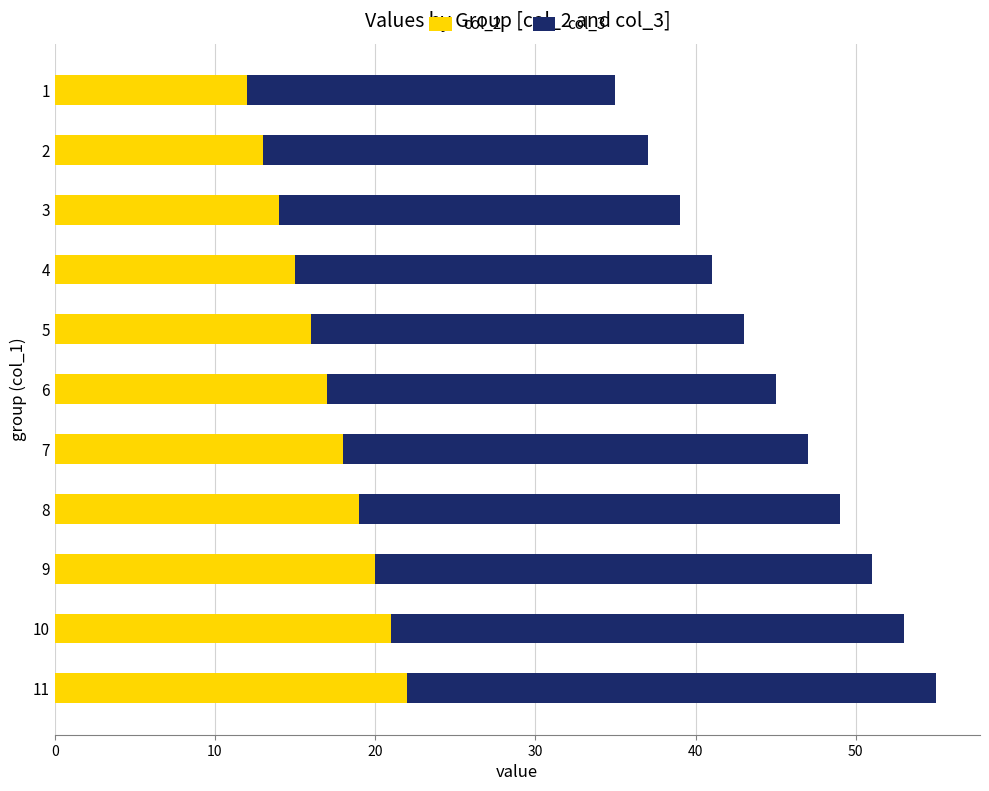

What is the approximate value of col_2 at 9, to the nearest 5?

20